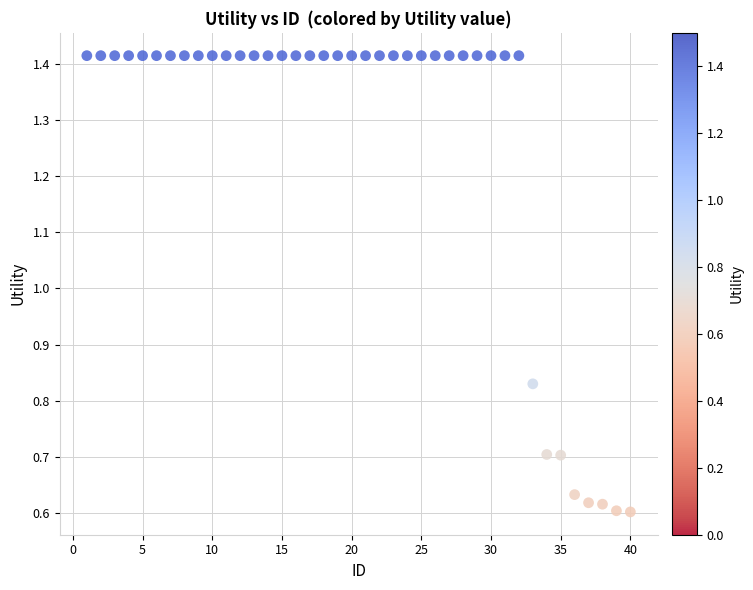

What is the range of X values (max minus min)?

39.0